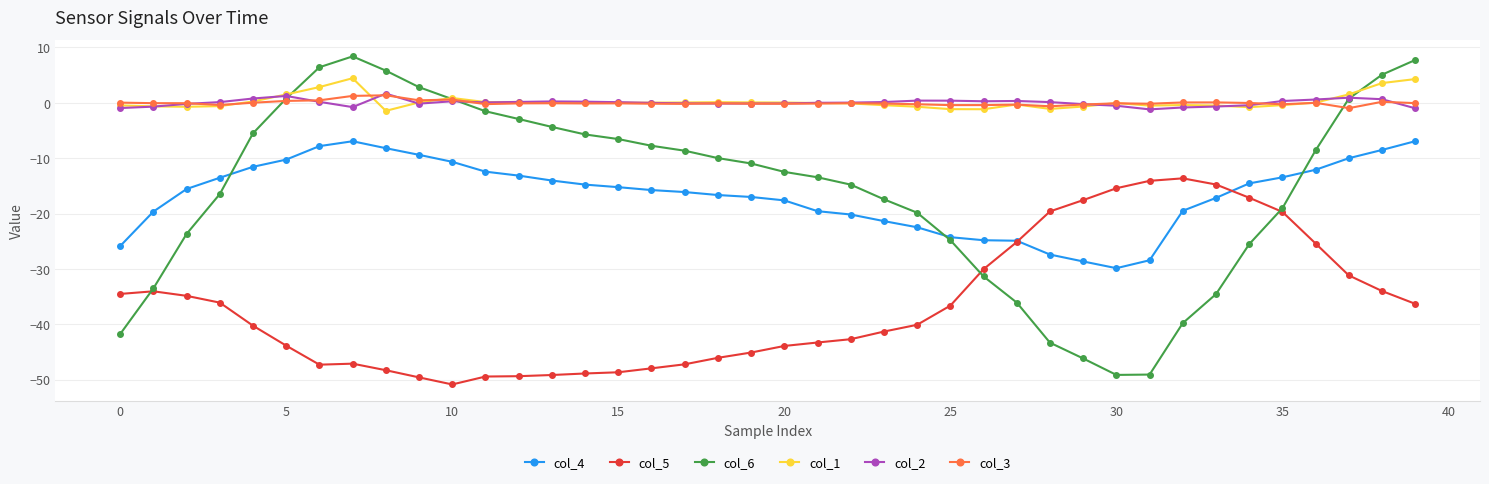

Which series has the largest range (max minus min)?

col_6